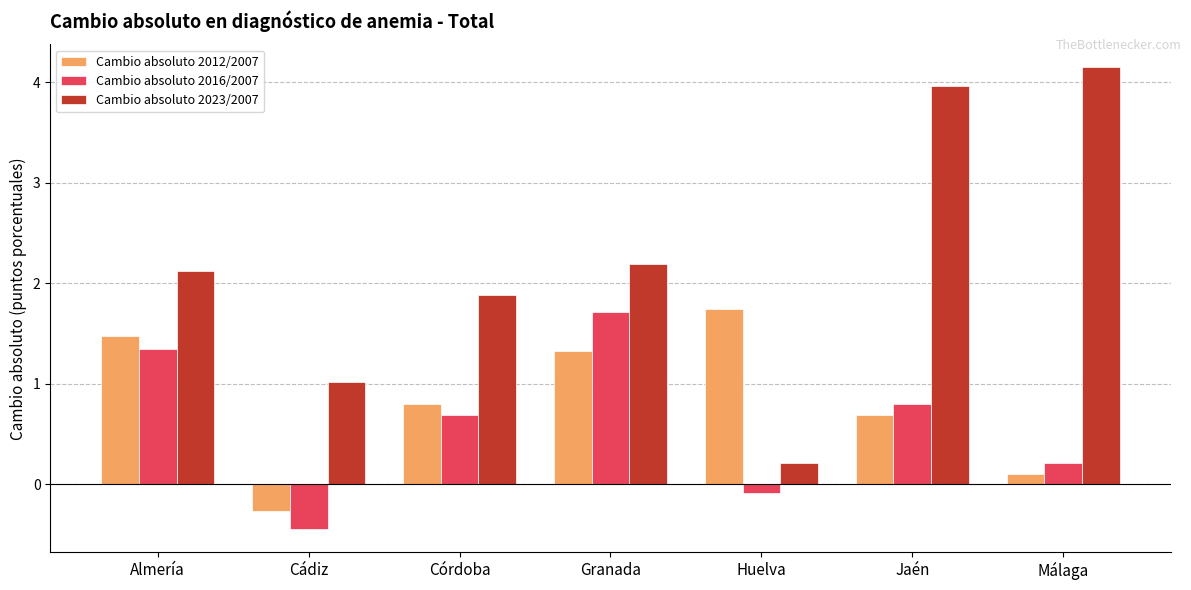

Which series has the largest range (max minus min)?

Cambio absoluto 2023/2007